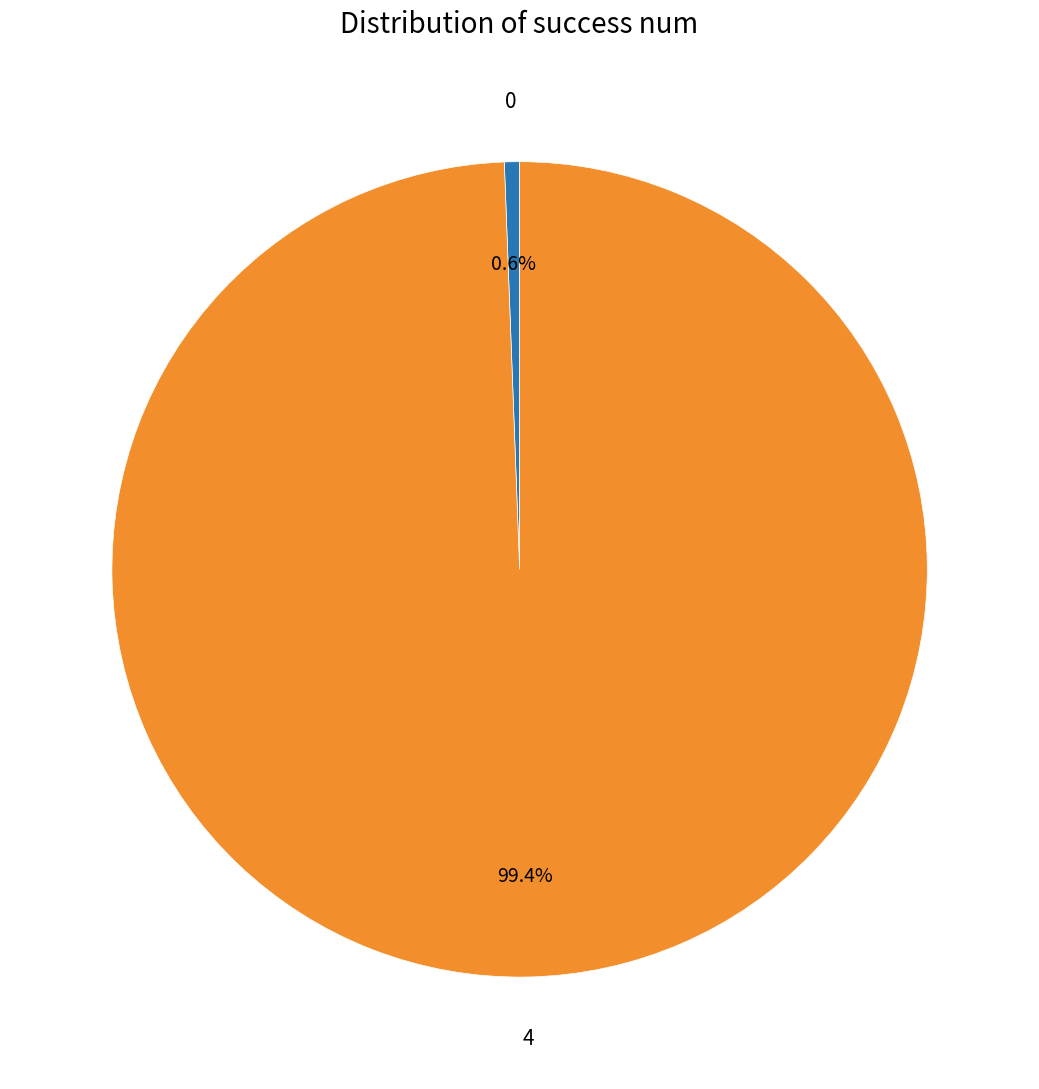

To the nearest percent, what is the difference between the largest and smallest slice percentages?

99%